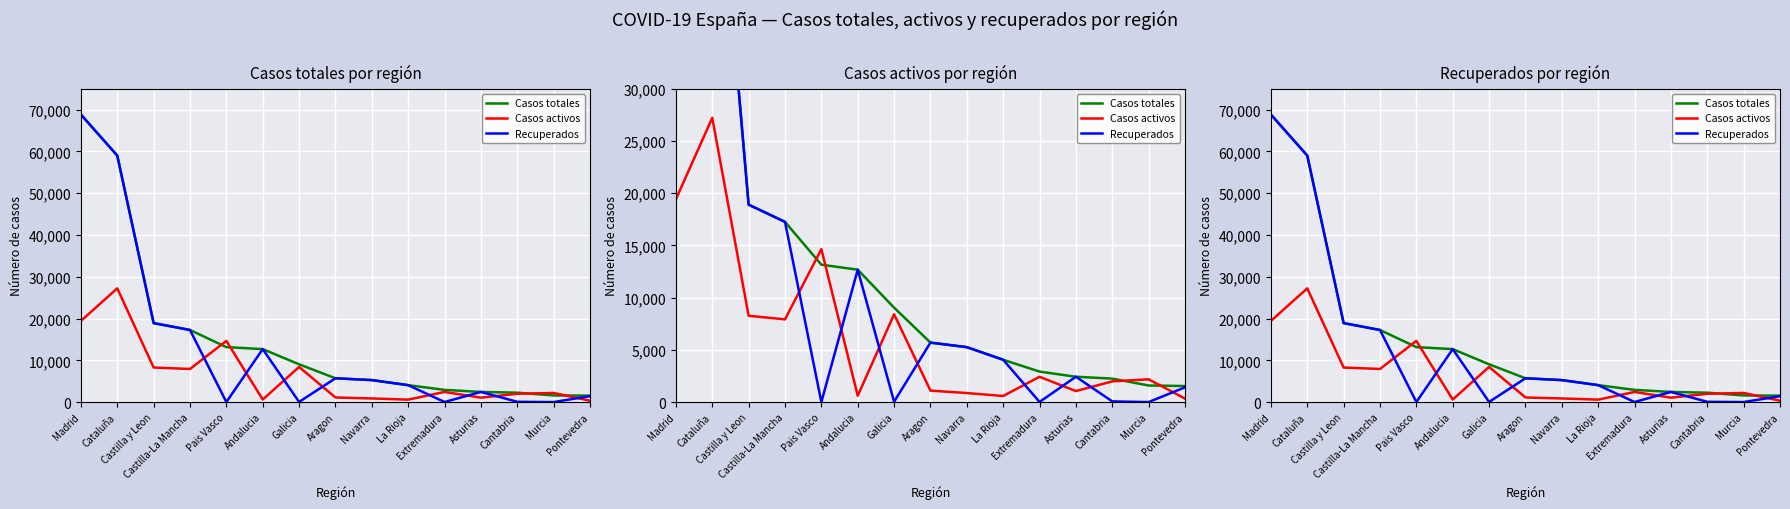

Which series has the largest range (max minus min)?

Recuperados